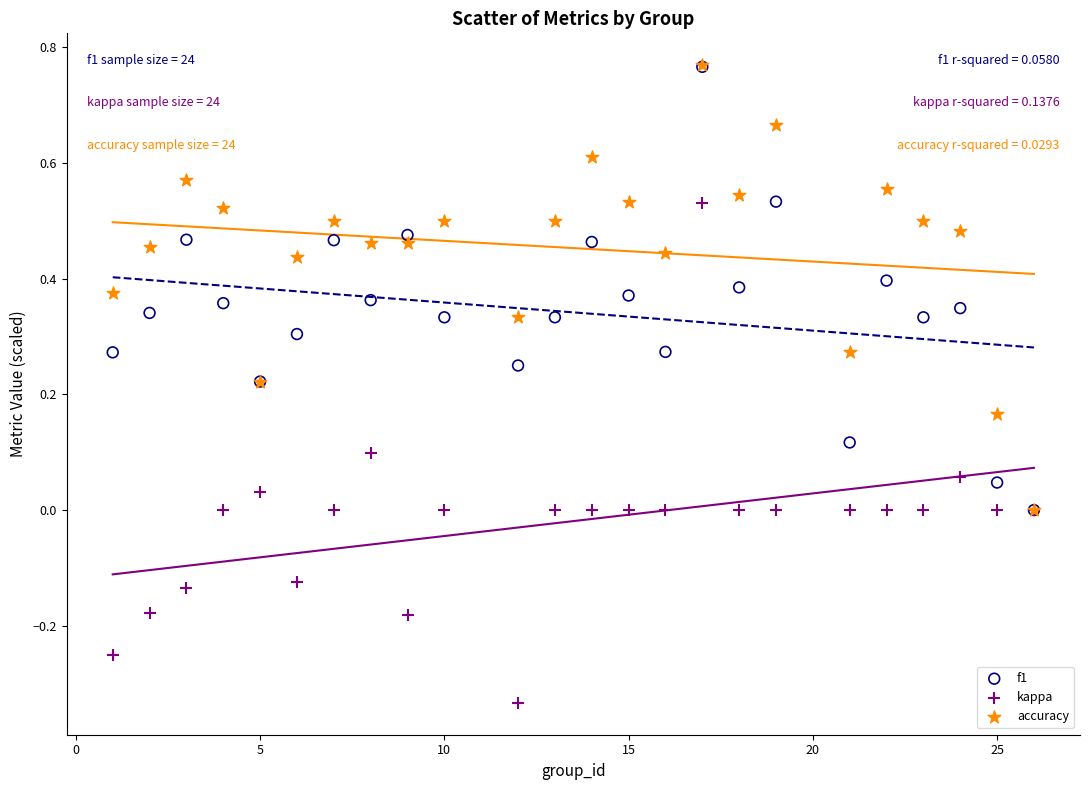

Which series contains the lowest Y value?

kappa